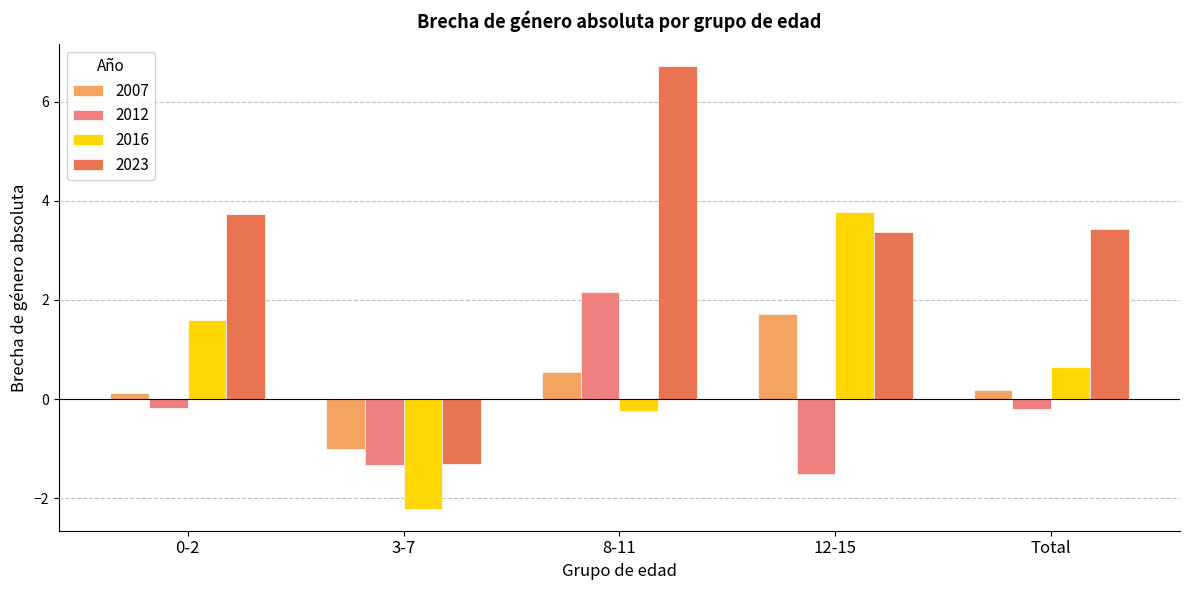

Reading left to right, what are all the values shown in this chart?

2007: 0.1	-1.0	0.5	1.7	0.2
2012: -0.2	-1.3	2.2	-1.5	-0.2
2016: 1.6	-2.2	-0.2	3.8	0.7
2023: 3.7	-1.3	6.7	3.4	3.4